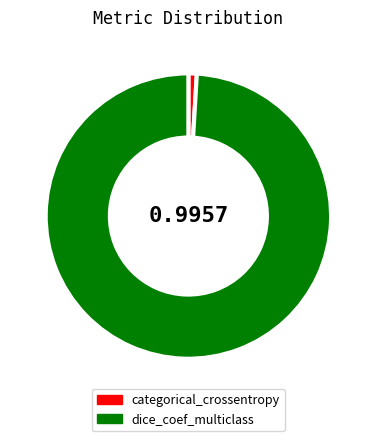

How many segments does this pie chart have?

2